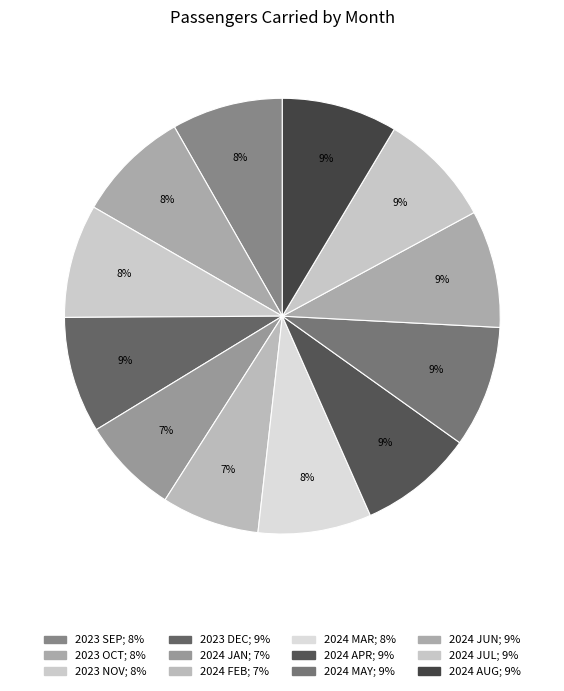

True or false: 2024 FEB accounts for 7% of the total.

True